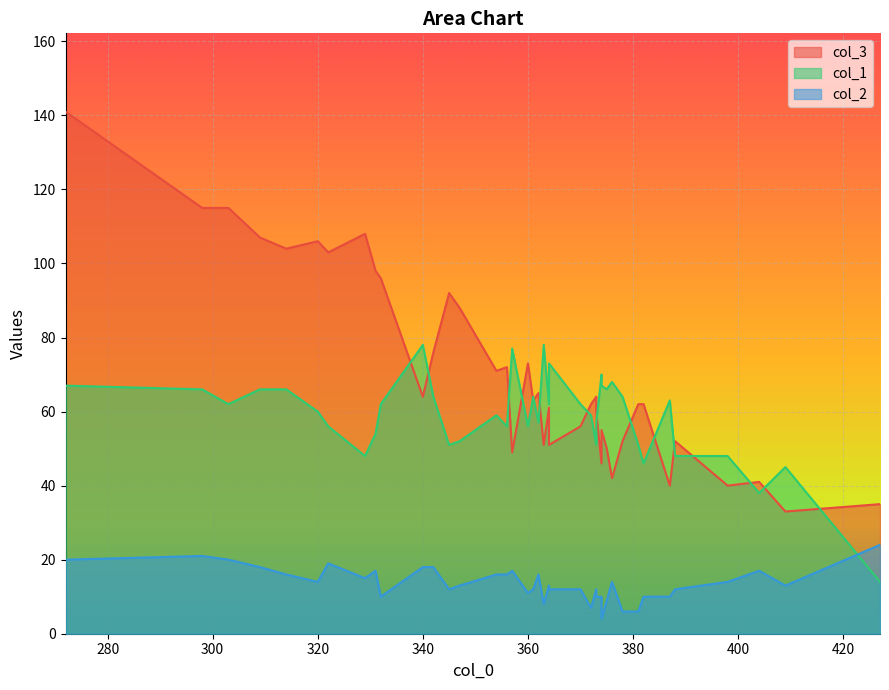

List the series in order of their peak value, lowest first.

col_2, col_1, col_3